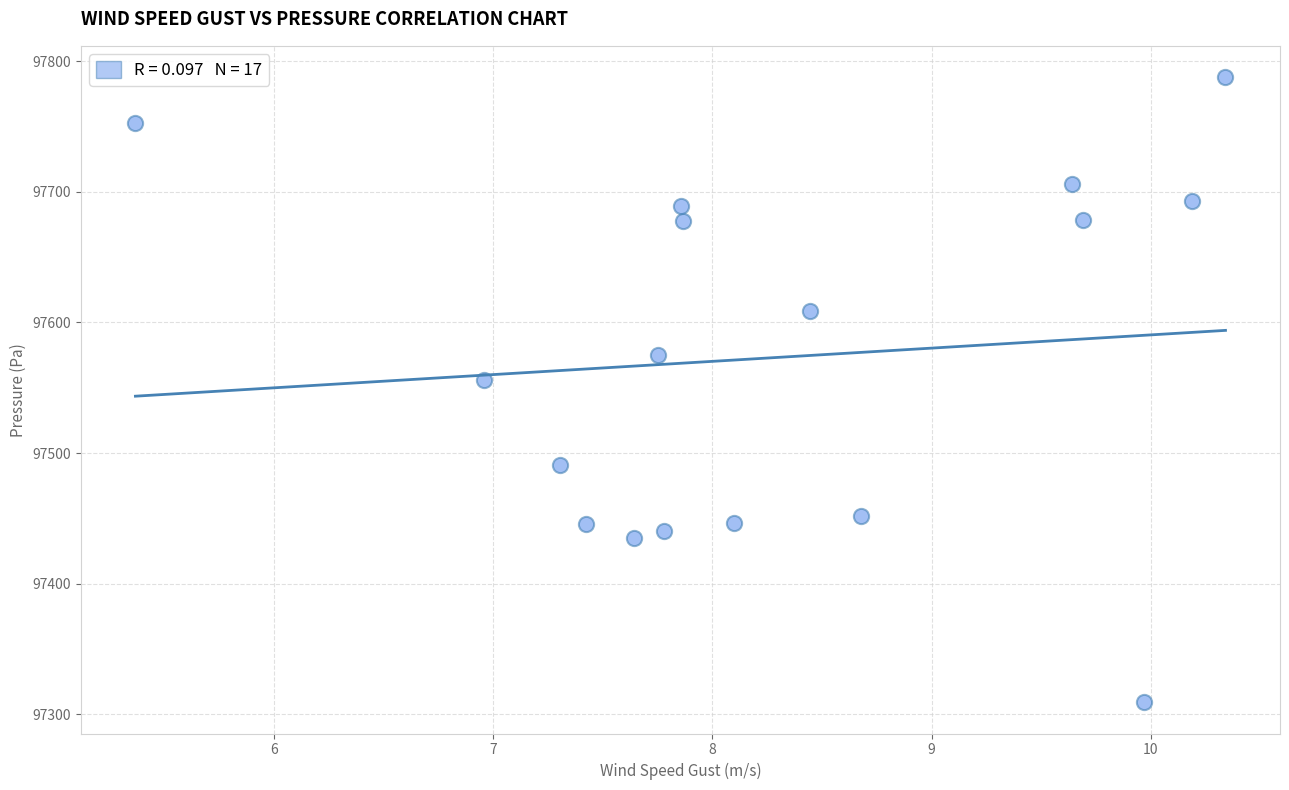

What is the range of Y values (max minus min)?

478.4